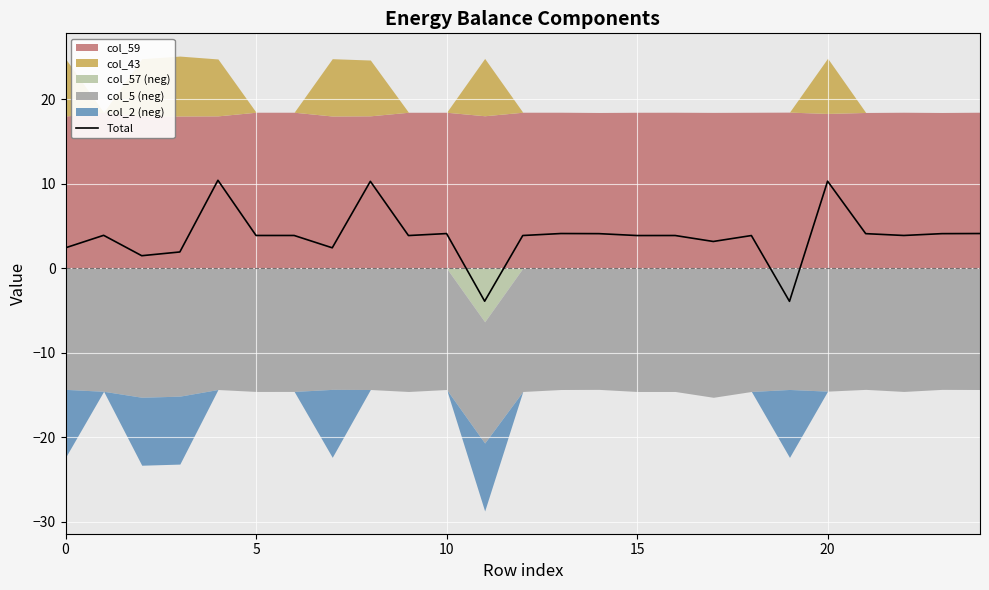

At which label is the value closest to 3?

17